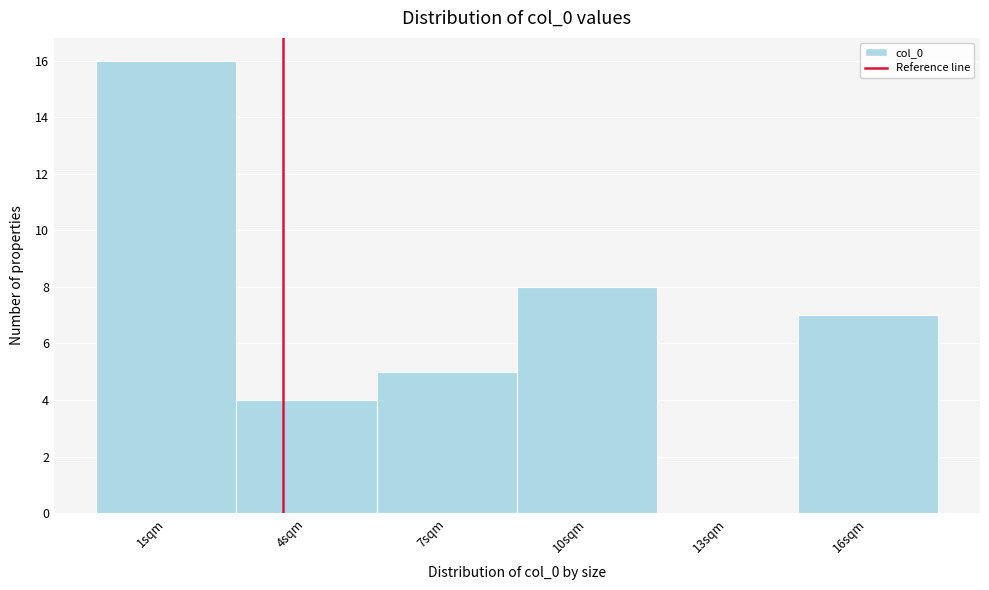

Reading left to right, list all the values displayed in this chart.

1sqm=16	4sqm=4	7sqm=5	10sqm=8	13sqm=0	16sqm=7